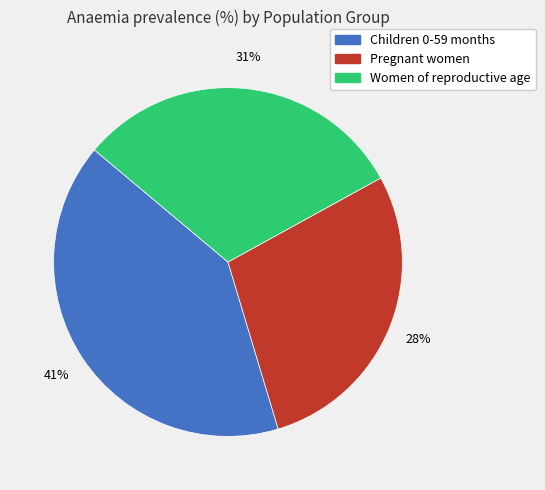

To the nearest percent, what is the average slice percentage?

33%